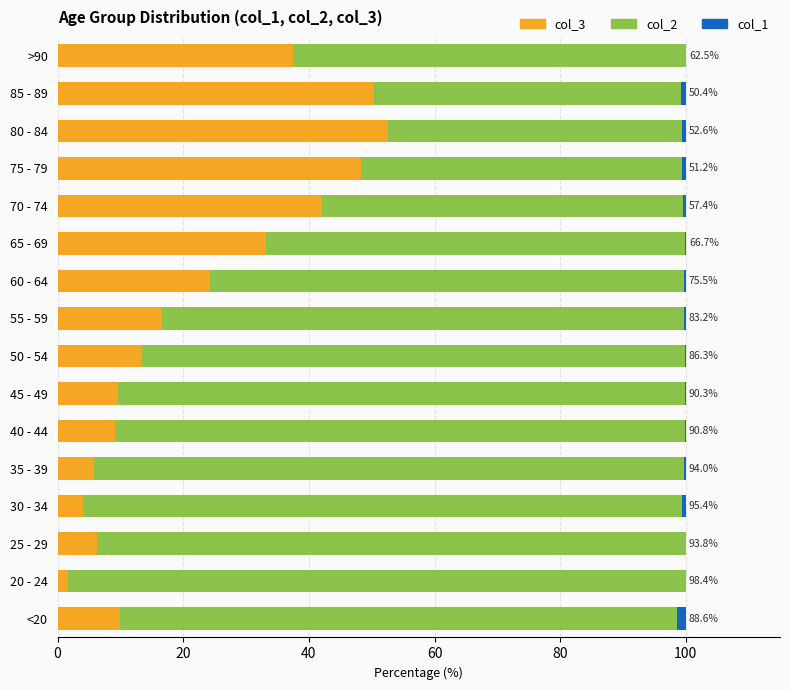

The col_3 series shows 25.5 at 55 - 59. True or false?

False